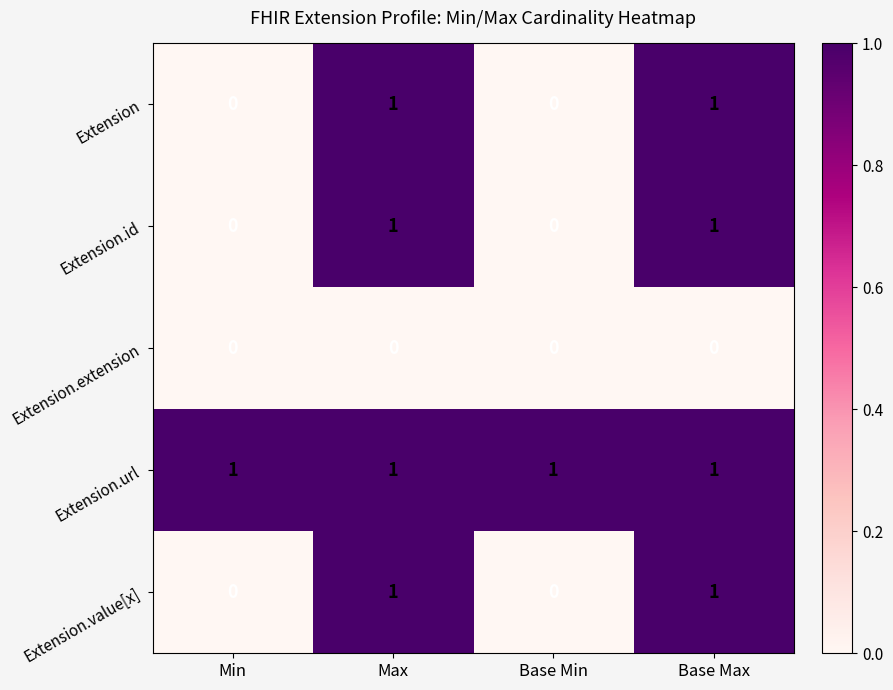

Is it true that Extension.id equals 0 at Min?

True